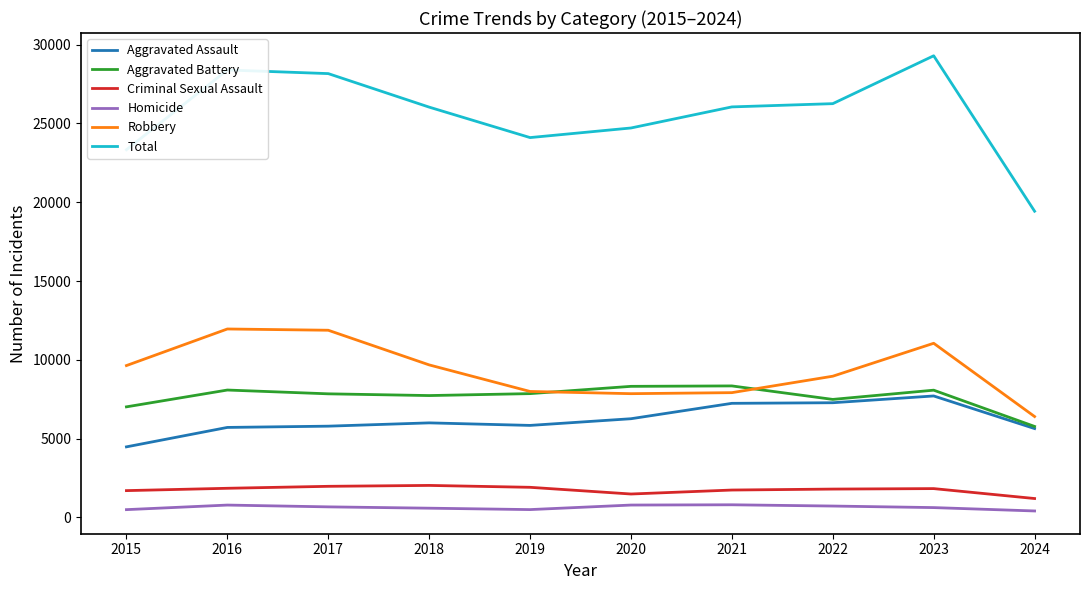

True or false: Total and Homicide cross at least once.

False